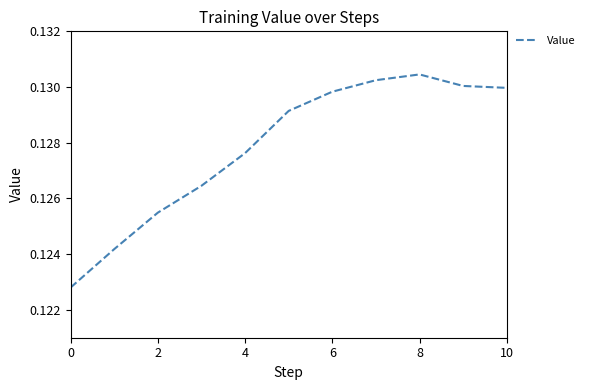

Reading left to right, transcribe all the data shown in this chart.

0.1	0.1	0.1	0.1	0.1	0.1	0.1	0.1	0.1	0.1	0.1